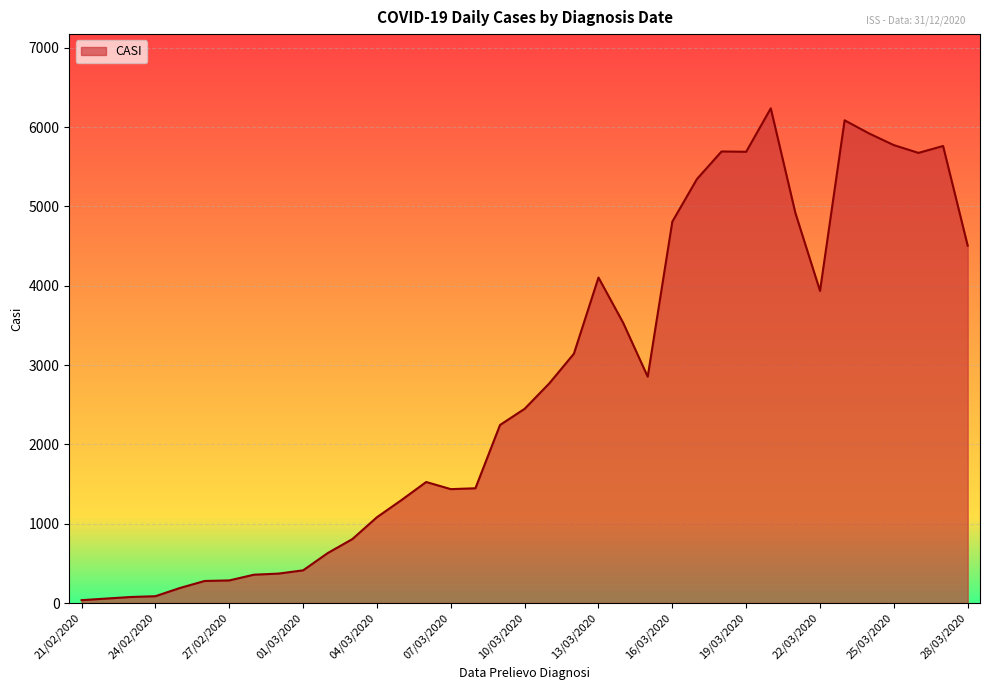

True or false: the data has more than 0 interior local peaks.

True